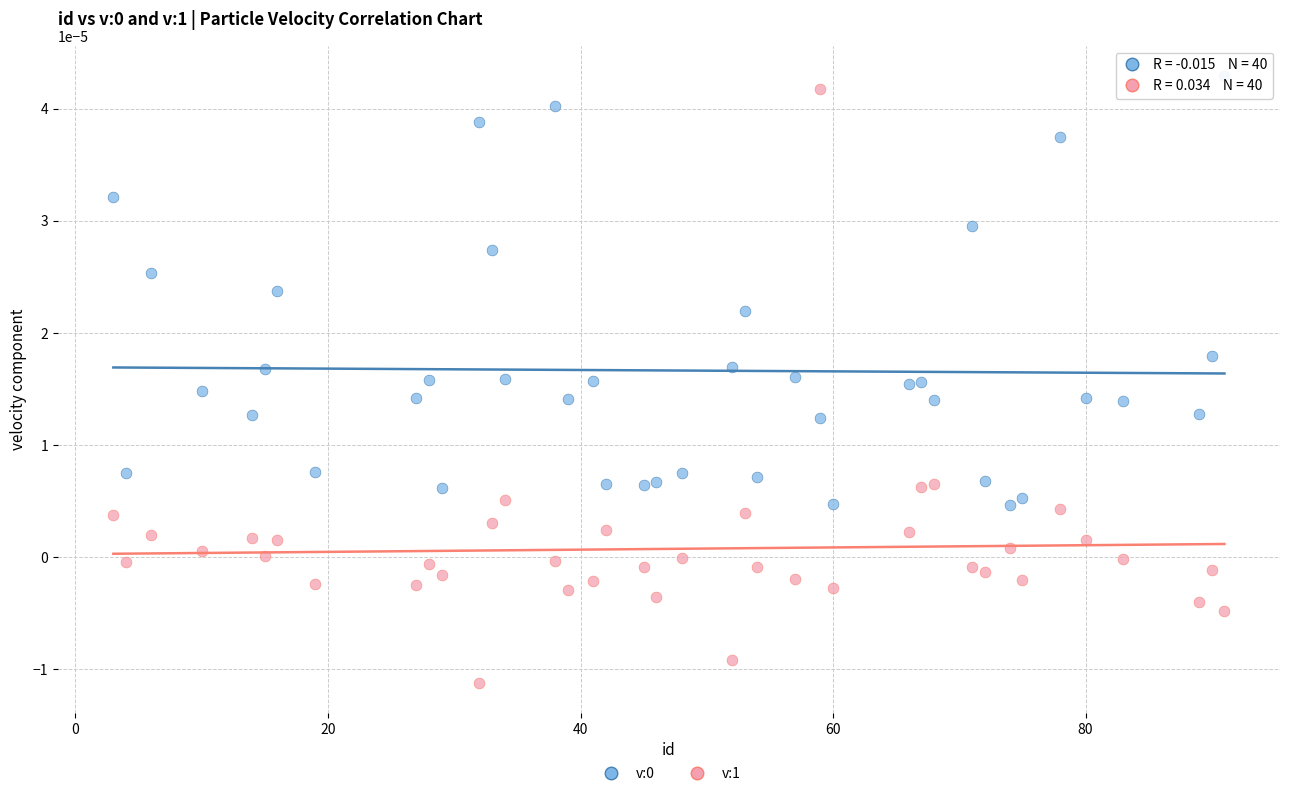

Across all data points, what is the range of X values (max minus min)?

88.0